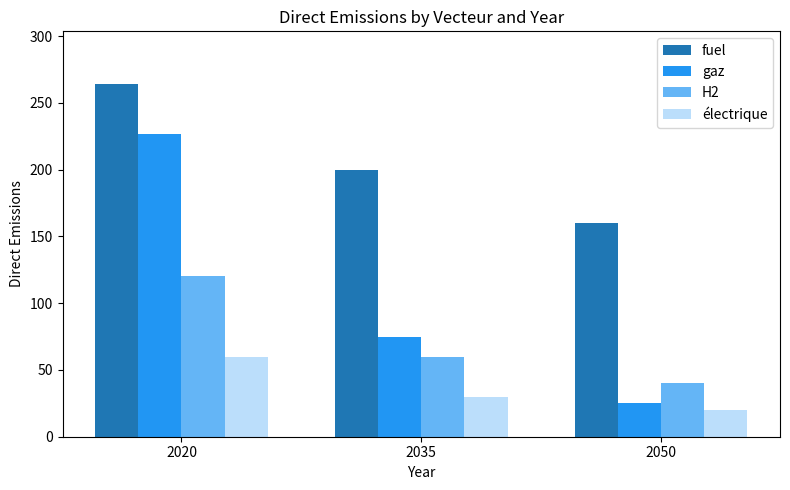

Does the chart contain any negative values?

No